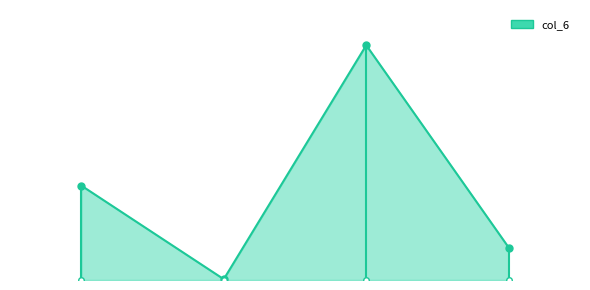

Is it true that the value at 1.0 is 4797?

False